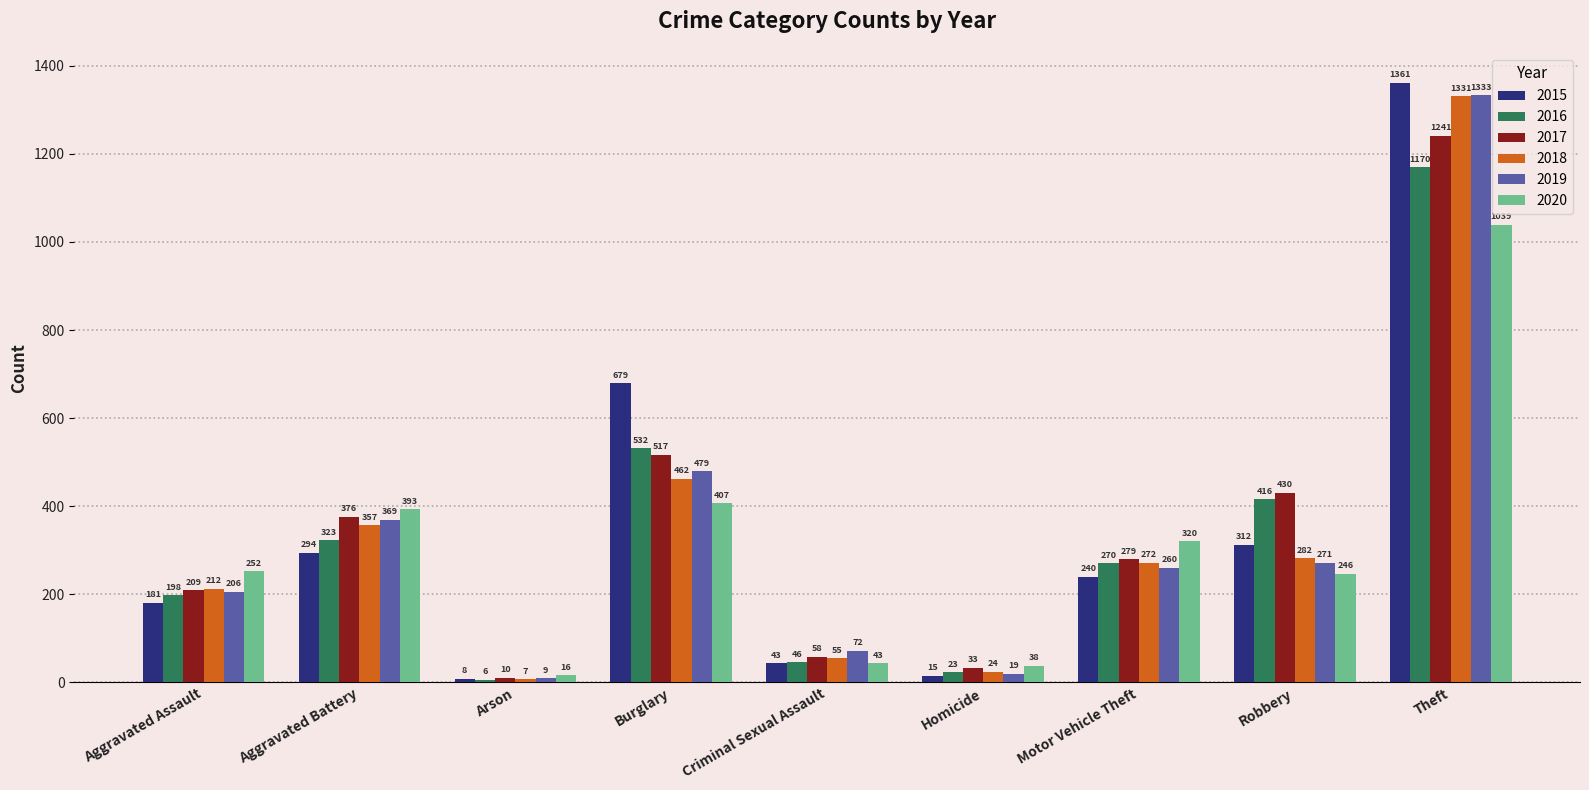

How many categories are shown in the chart?

9